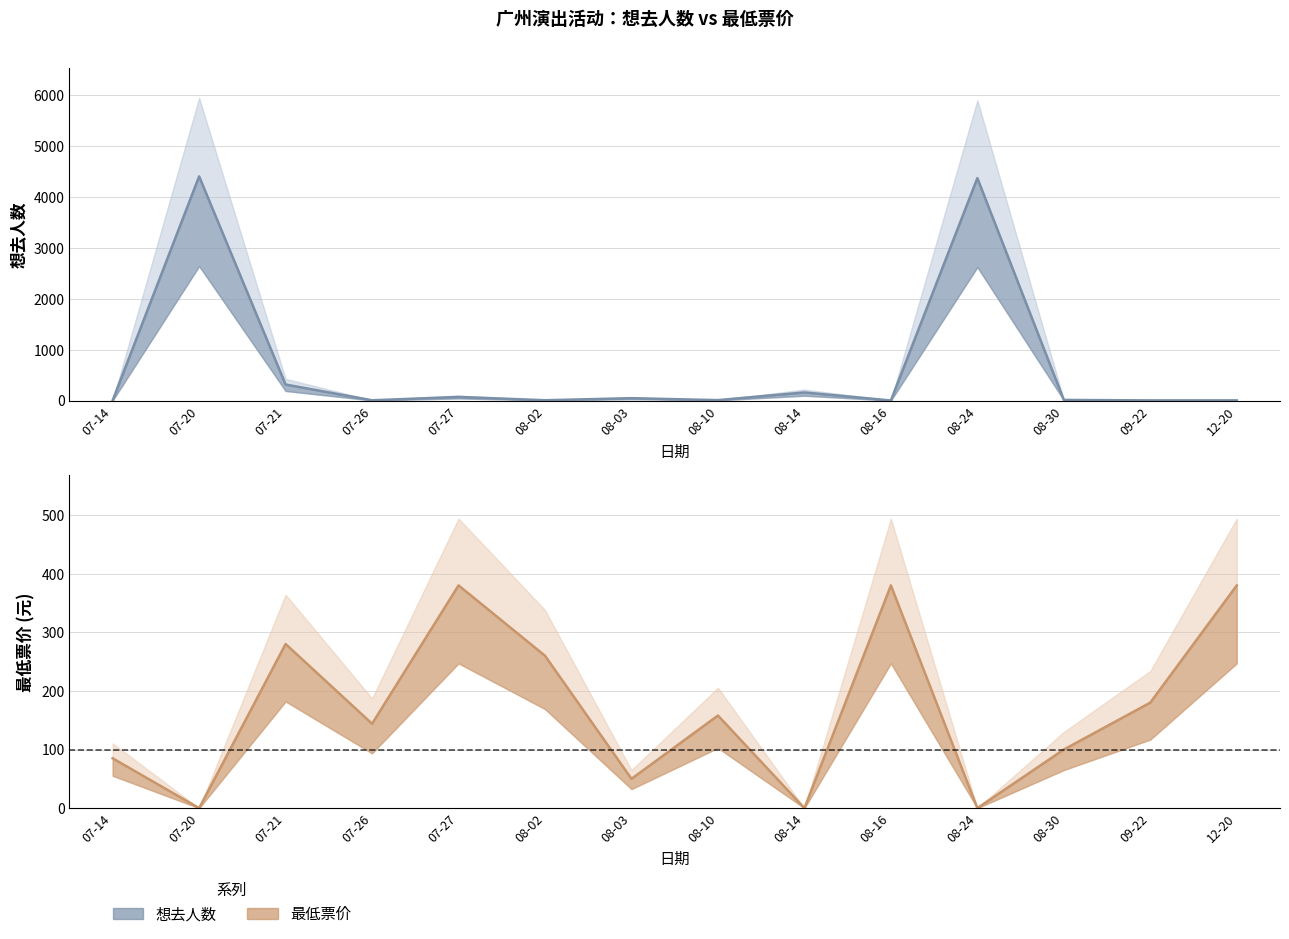

Reading left to right, list all the values displayed in this chart.

想去人数: 4	4402	316	7	73	8	48	10	161	3	4368	14	5	5
最低票价: 85	0	280	144	380	260	50	158	0	380	0	100	180	380